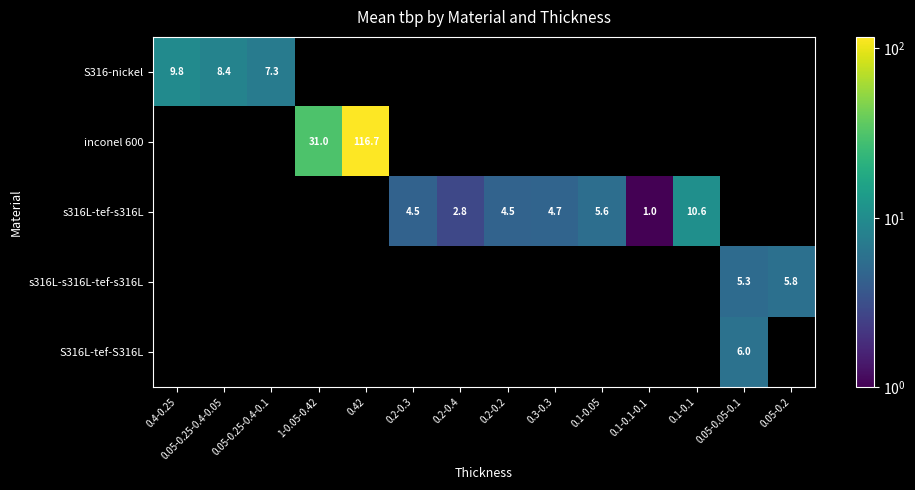

Is it true that S316-nickel equals 14.2 at 0.05-0.25-0.4-0.05?

False